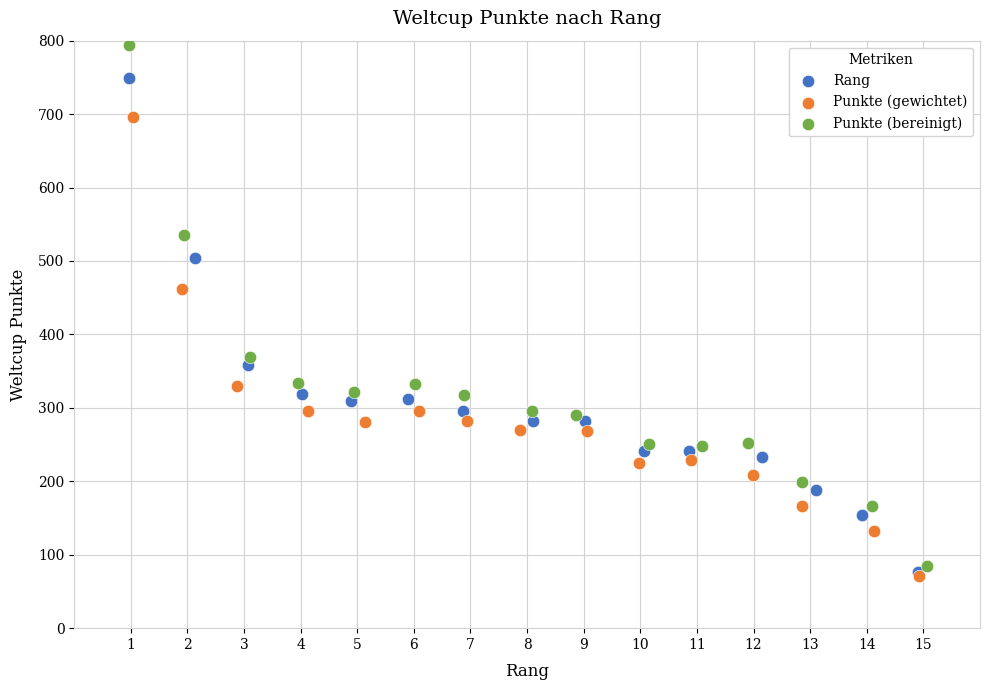

Which series has the largest Y range (max minus min)?

Punkte (bereinigt)